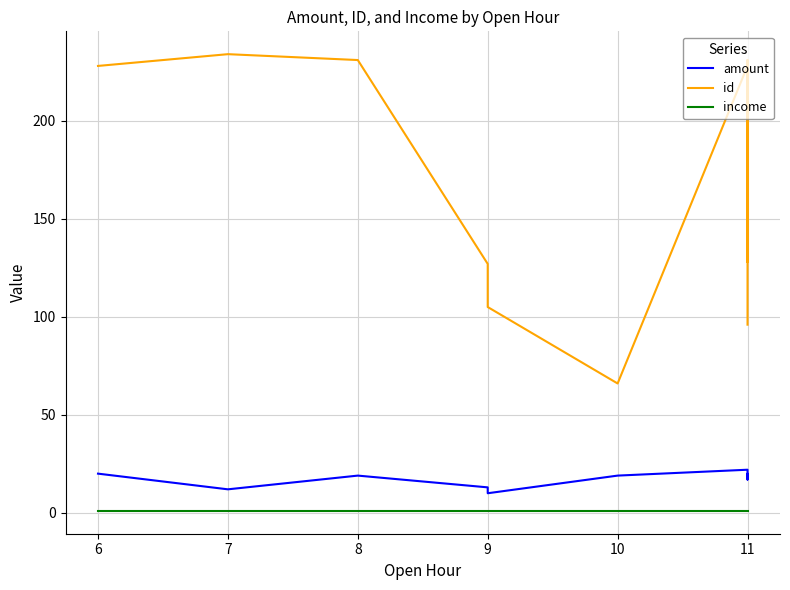

True or false: id and amount intersect in this chart.

False